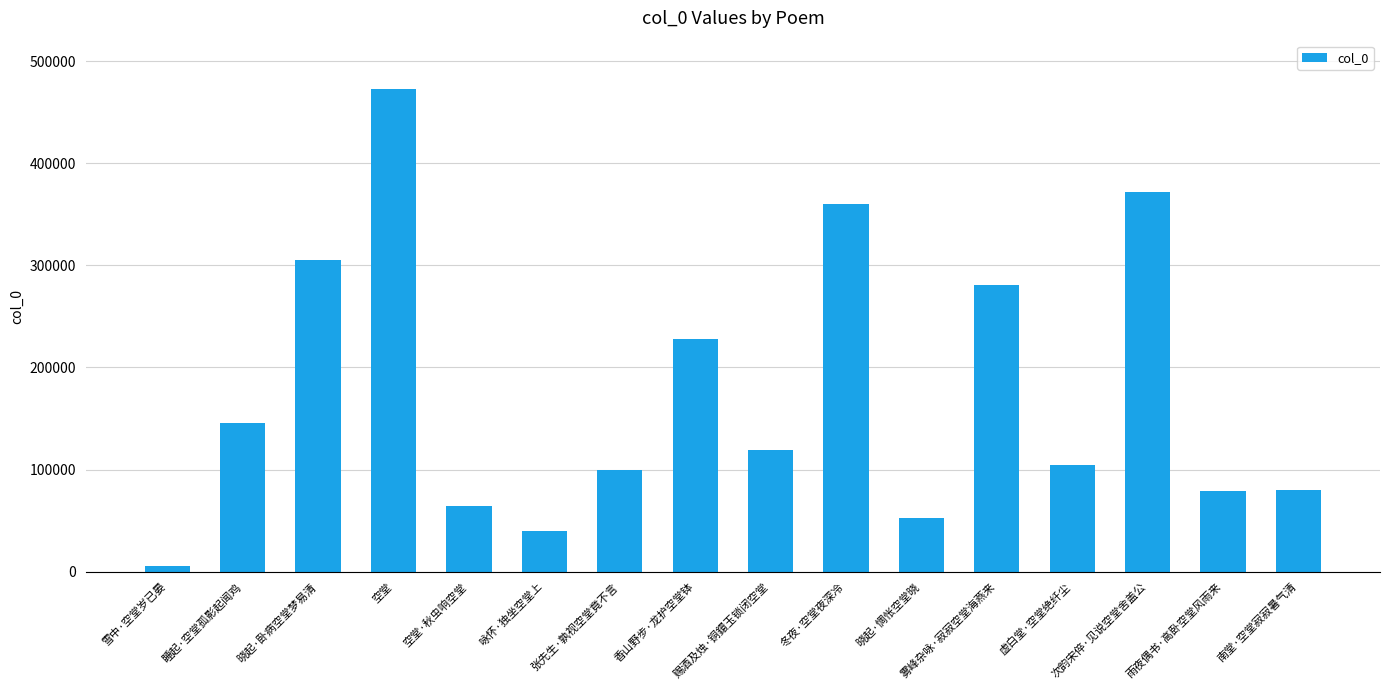

Where is the data nearest to the value 239155?

香山野步·龙护空堂钵